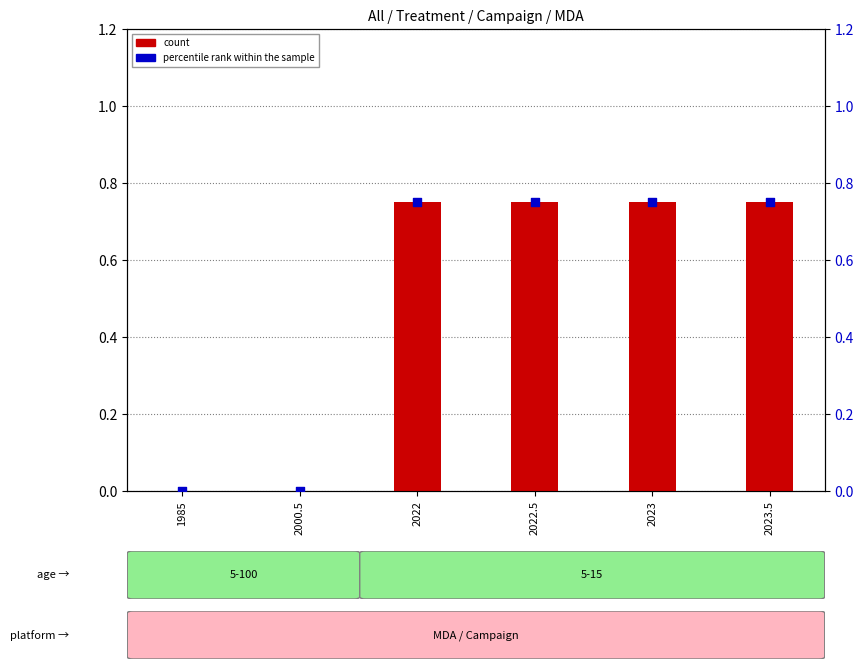

What are all the series names shown in the legend?

count, percentile rank within the sample